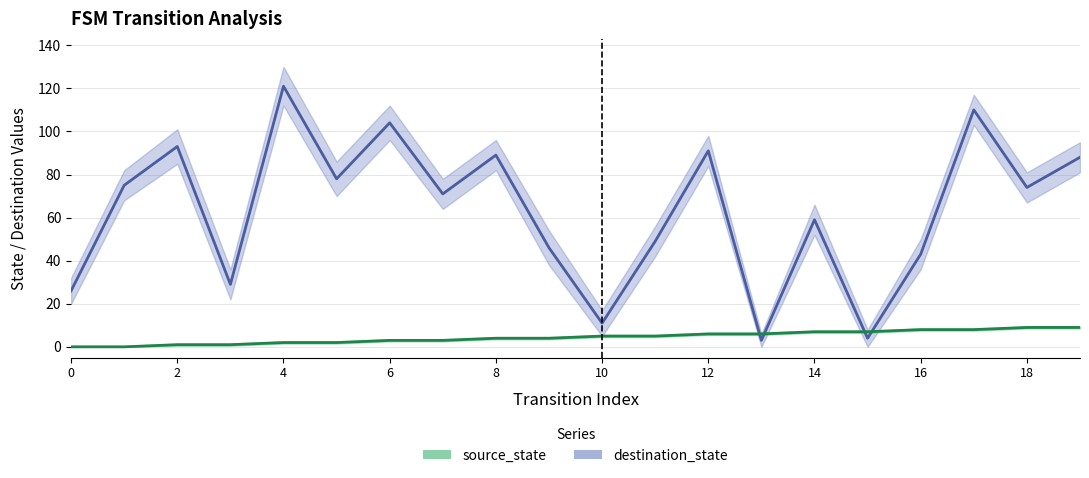

How many lines are shown in the chart?

2